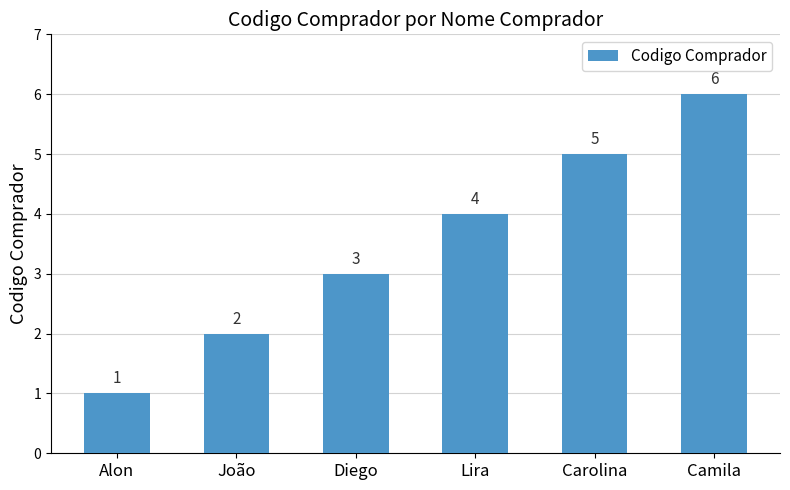

Count the values in the range 2 to 5.

4